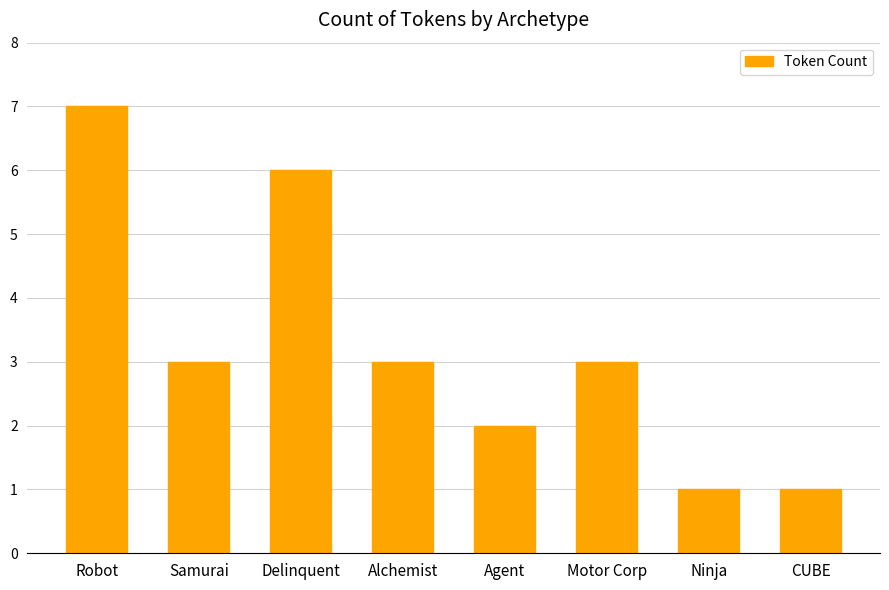

How many categories are shown in the chart?

8